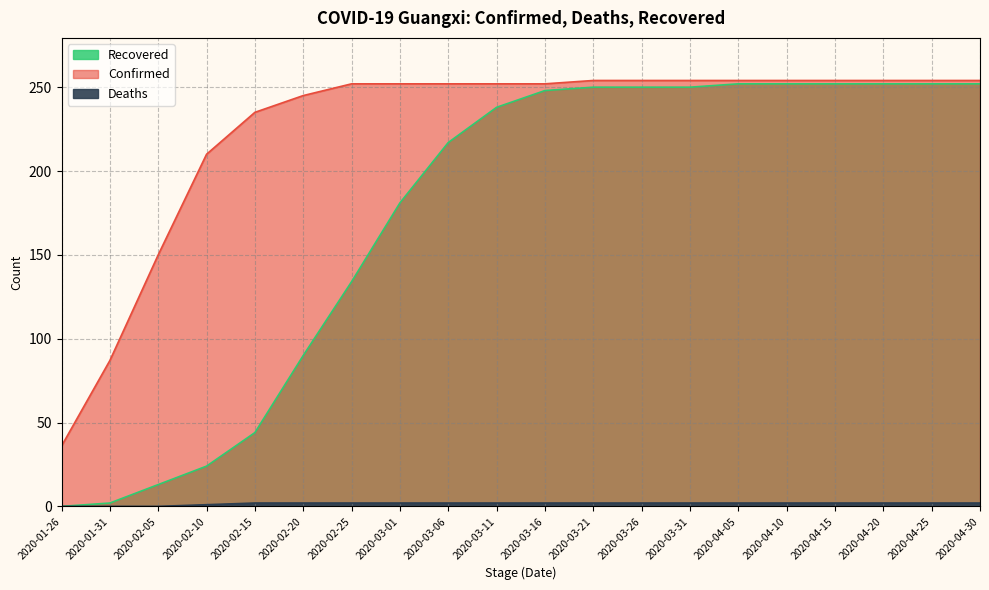

What is the average value of the Confirmed series?

225